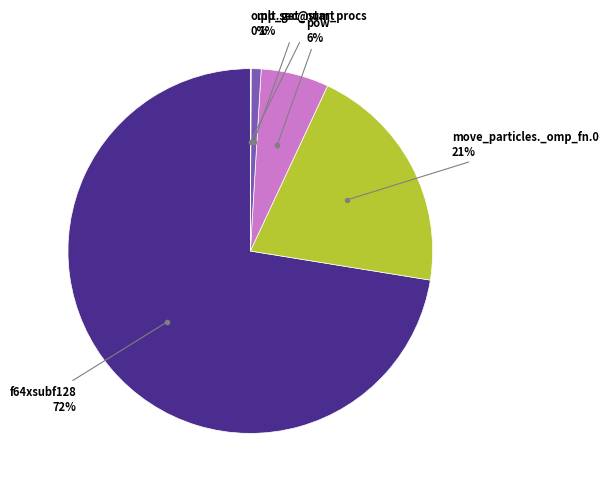

To the nearest percent, what is the average slice percentage?

20%